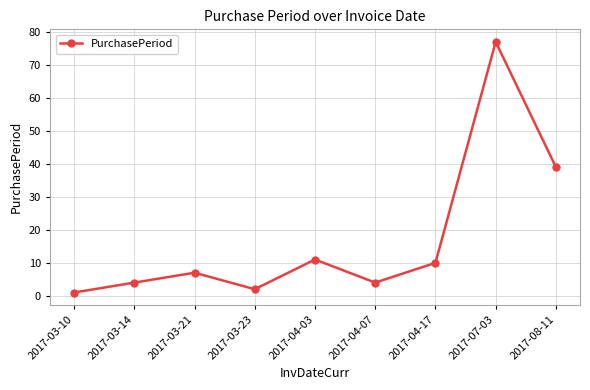

At which category does the chart reach its peak across all series?

2017-07-03